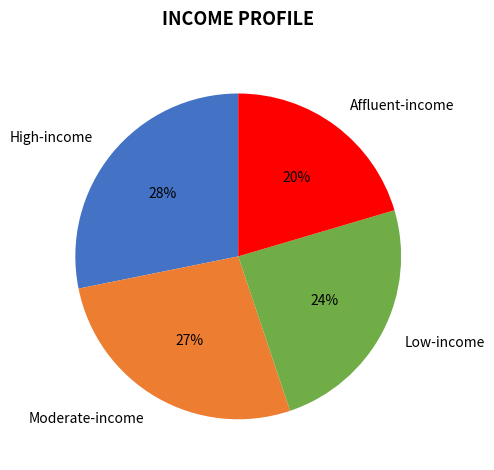

Is the sum of Affluent-income and Low-income greater than half?

No